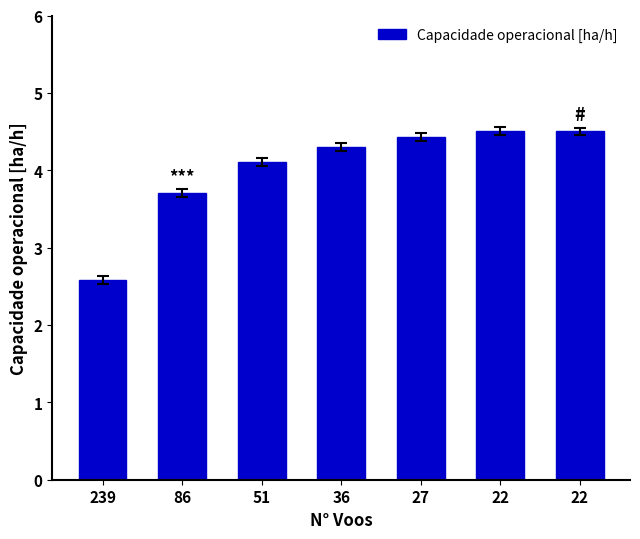

Reading left to right, what are all the values shown in this chart?

239=2.6	86=3.7	51=4.1	36=4.3	27=4.4	22=4.5	22=4.5